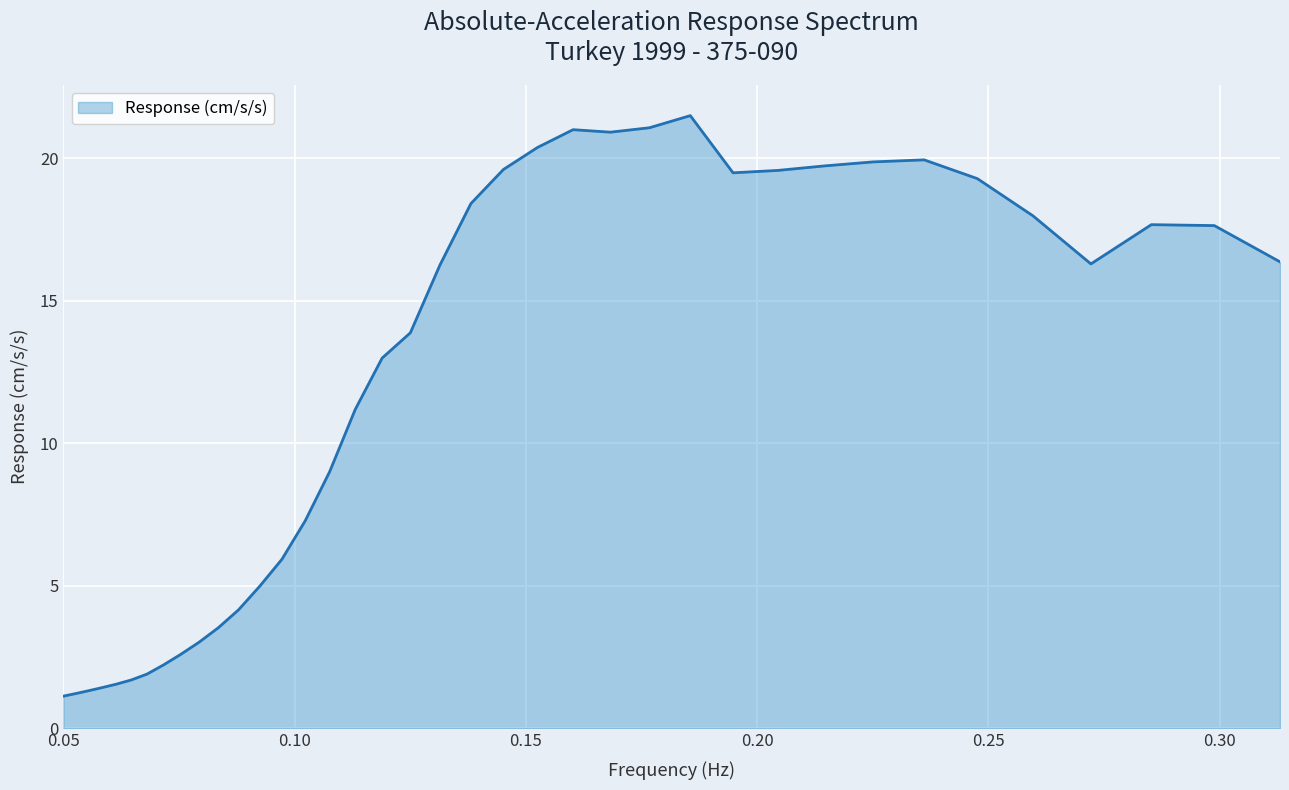

What is the difference between the maximum and minimum values?

20.4